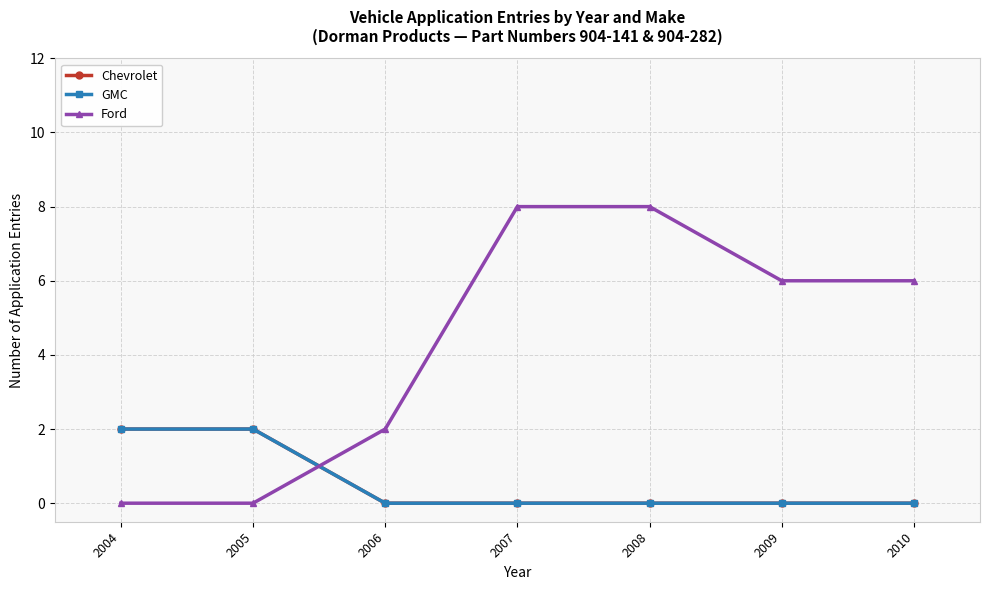

Where does the Ford series first go above 6?

2007